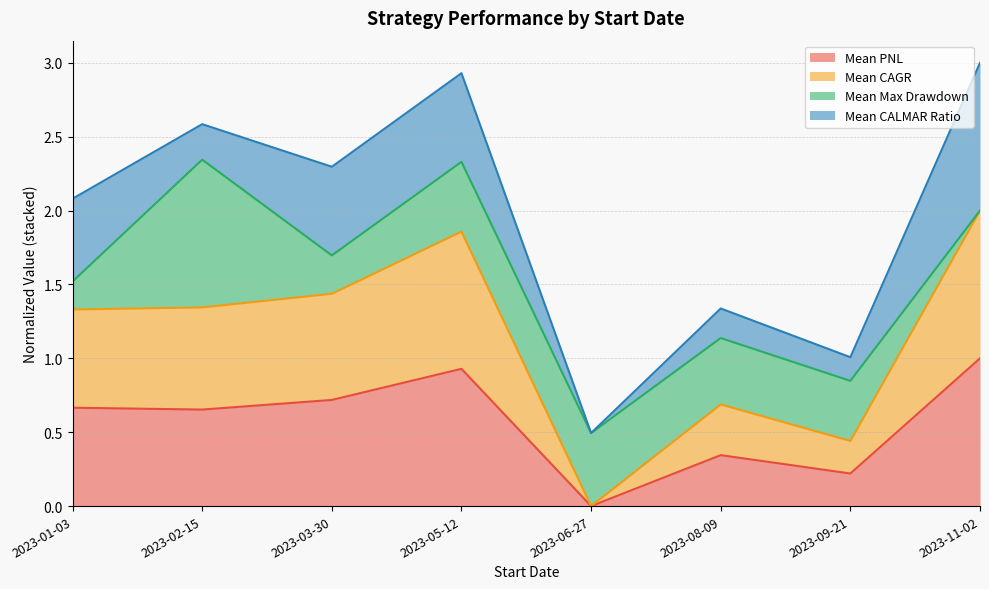

Rank the categories by Mean PNL value from lowest to highest.

2023-06-27, 2023-09-21, 2023-08-09, 2023-02-15, 2023-01-03, 2023-03-30, 2023-05-12, 2023-11-02